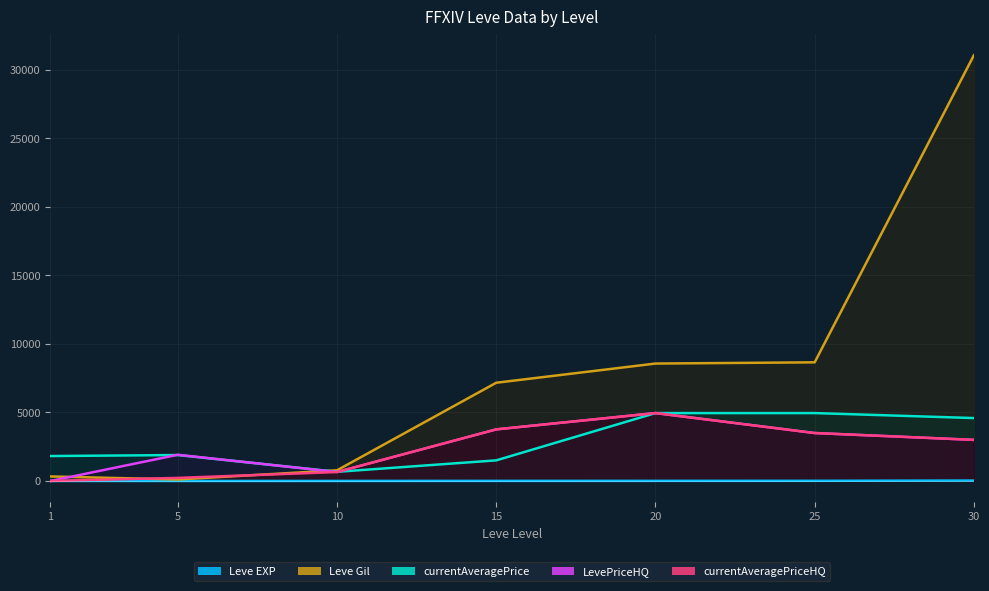

True or false: LevePriceHQ has a value of 5835 at 25.

False